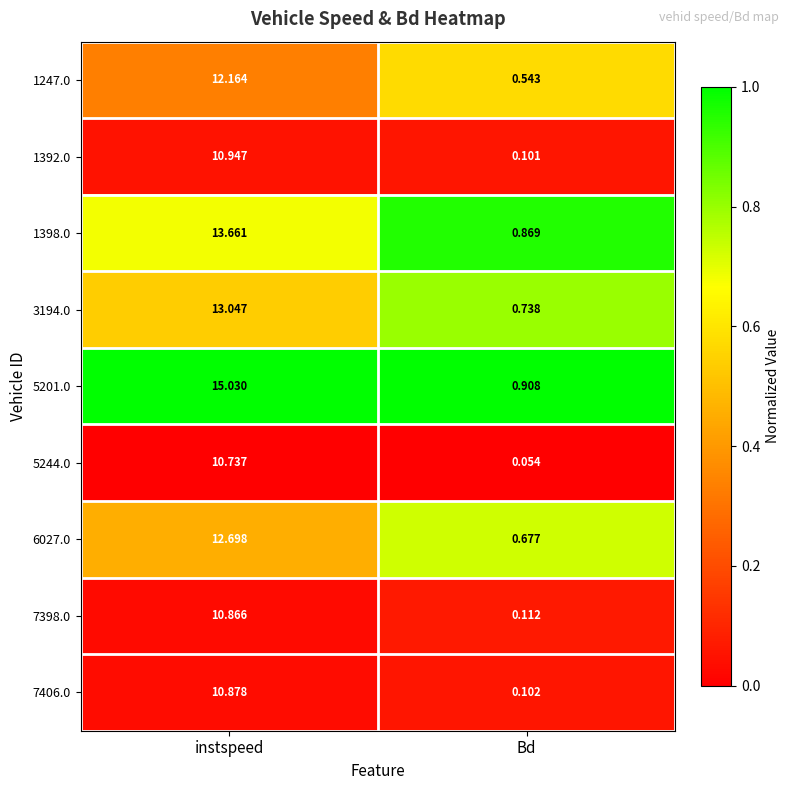

Where is 5244.0 nearest to the value 5?

Bd